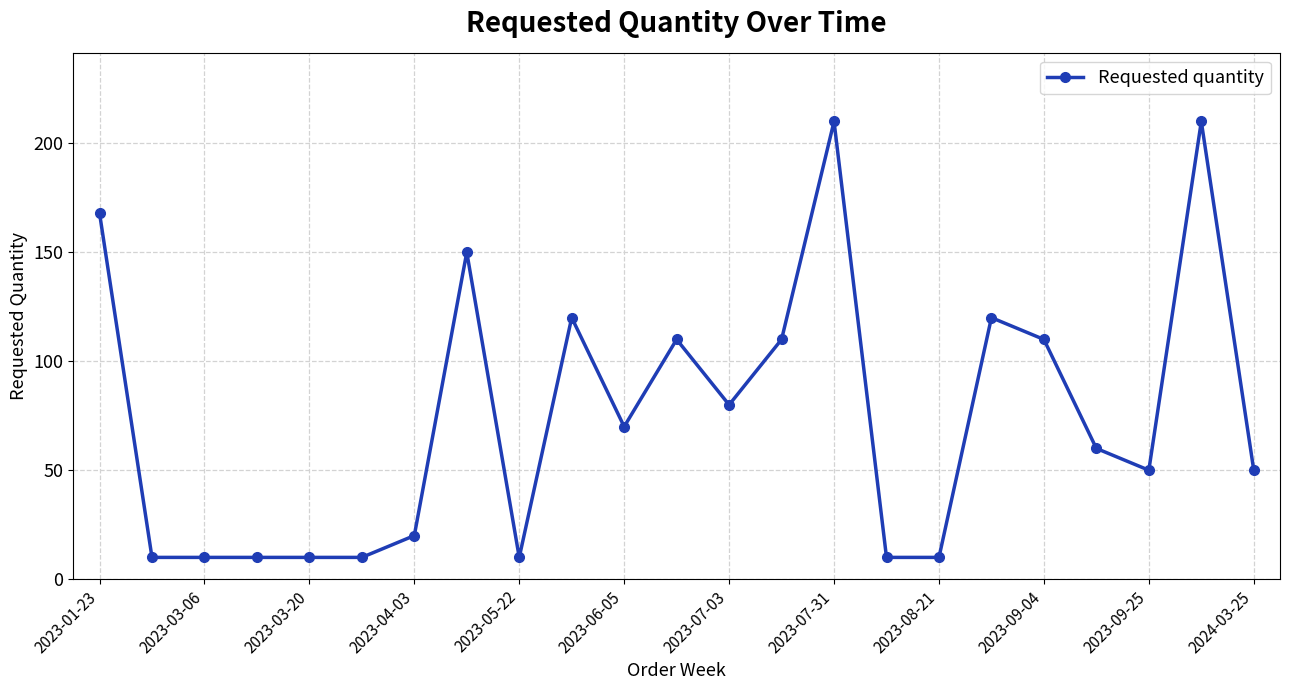

What is the difference between the second highest and second lowest values?

200